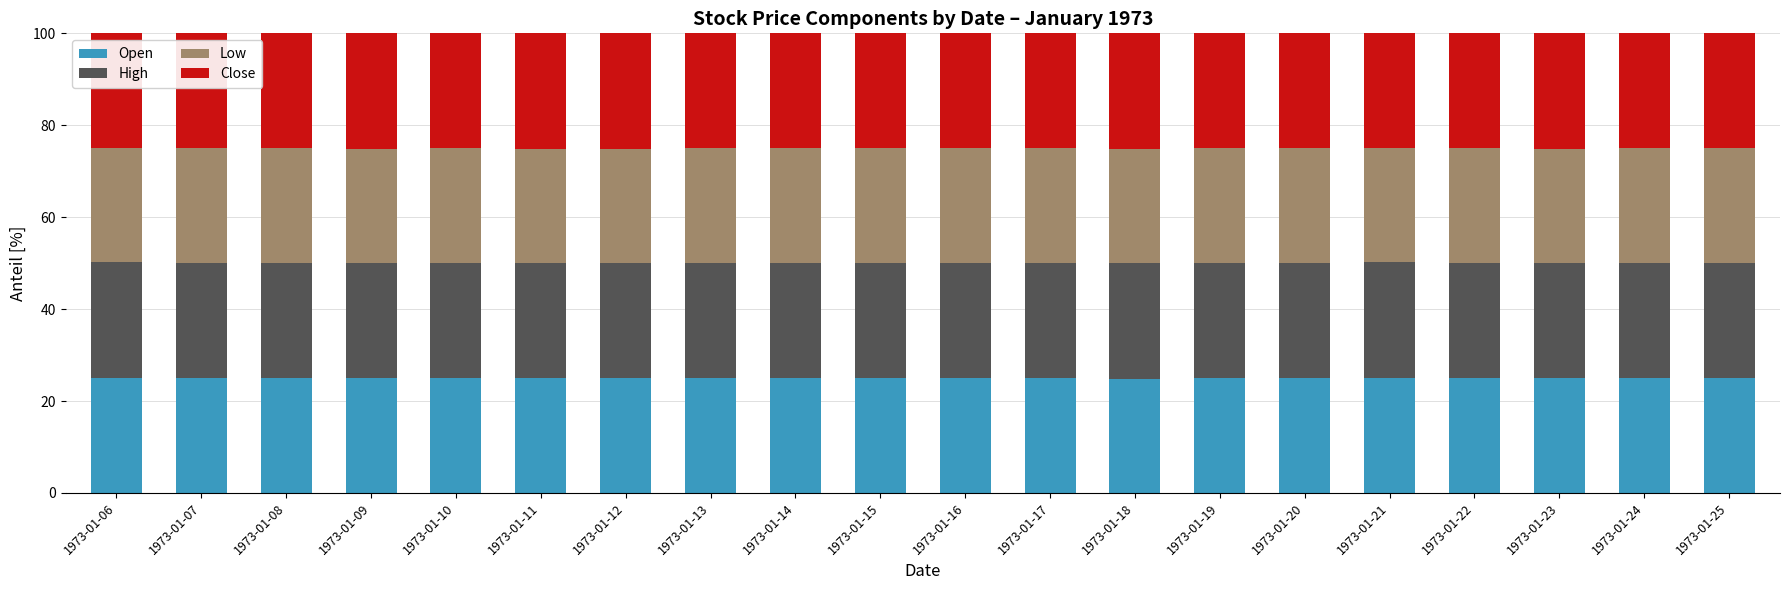

How many bars are there in total?

20